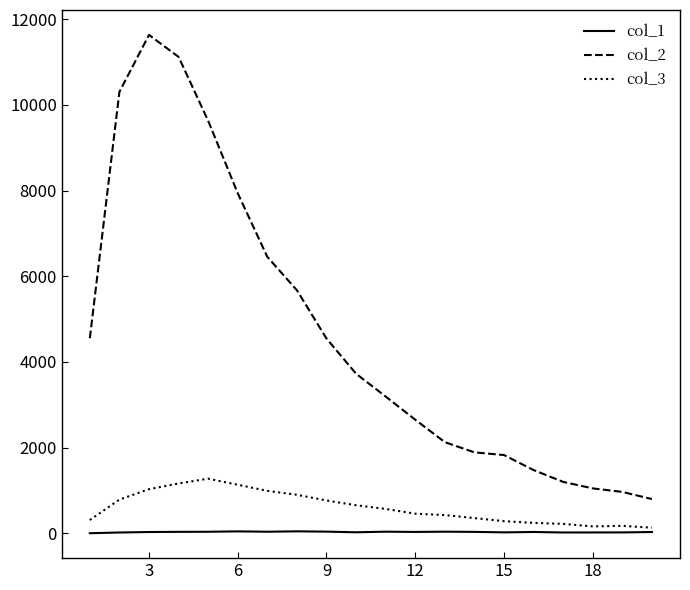

Which series has the widest spread of values?

col_2